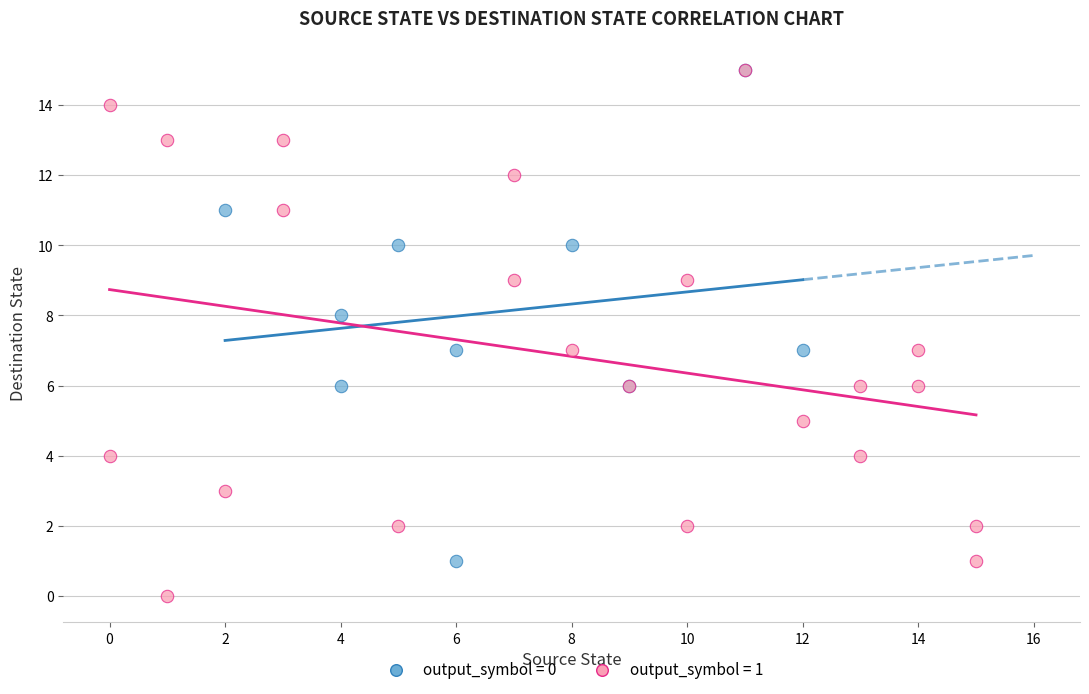

Which series reaches the minimum Y coordinate?

output_symbol = 1